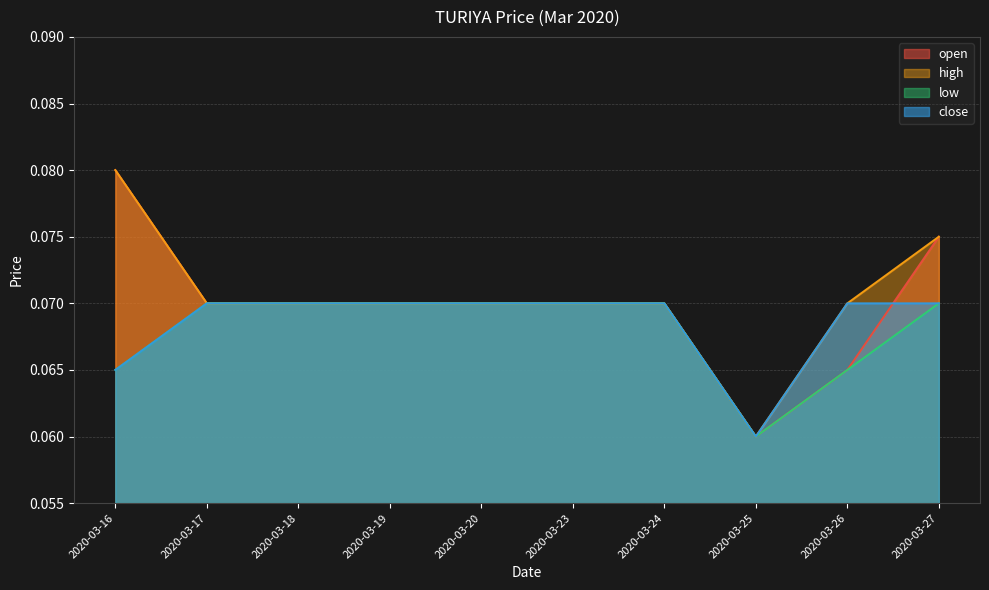

True or false: close has a value of 0.0 at 2020-03-24.

False